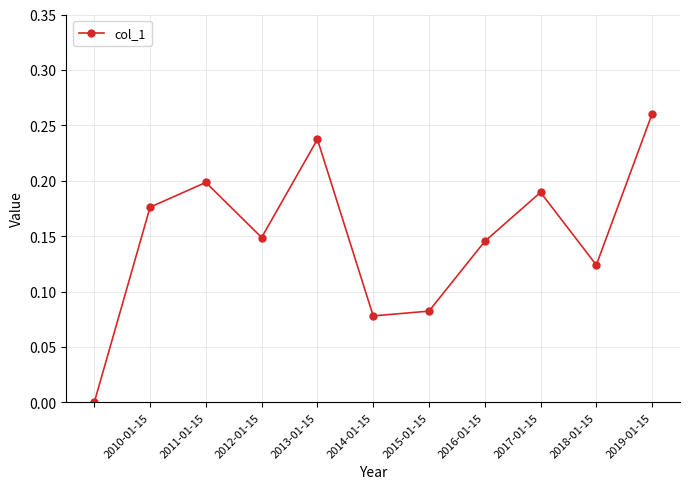

How many points are higher than both their immediate neighbors (excluding endpoints)?

3